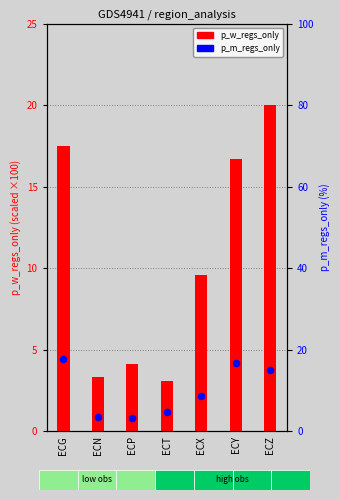

Which series reaches the minimum Y coordinate?

p_w_regs_only